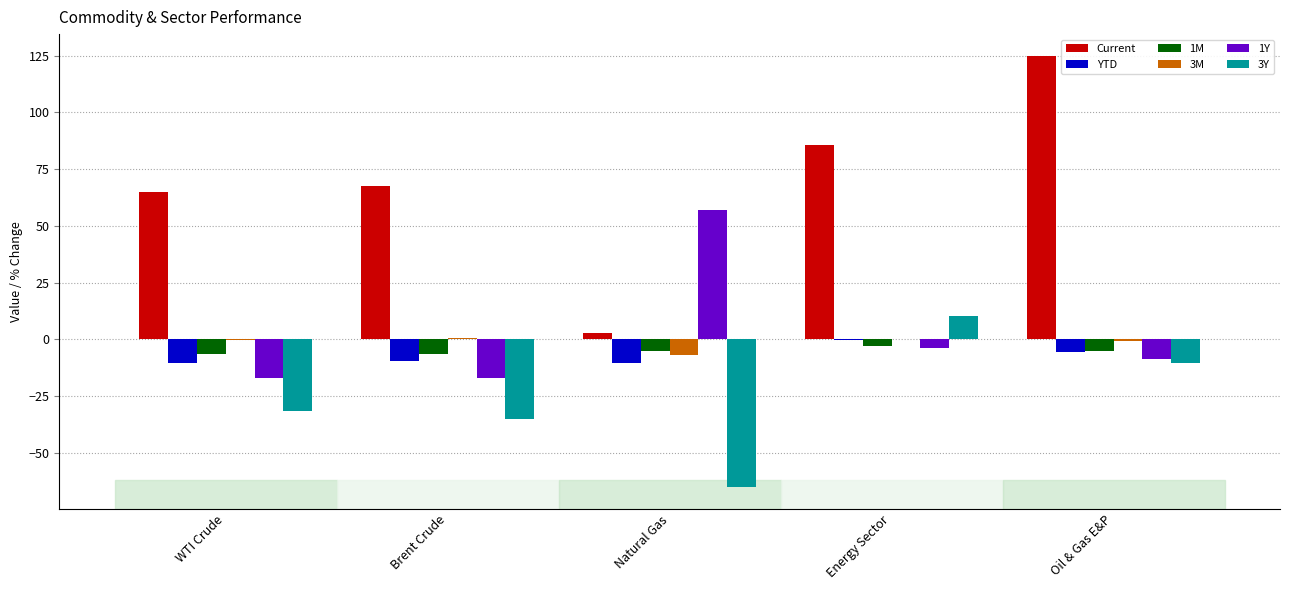

The 1Y series shows -8.7 at Oil & Gas E&P. True or false?

True